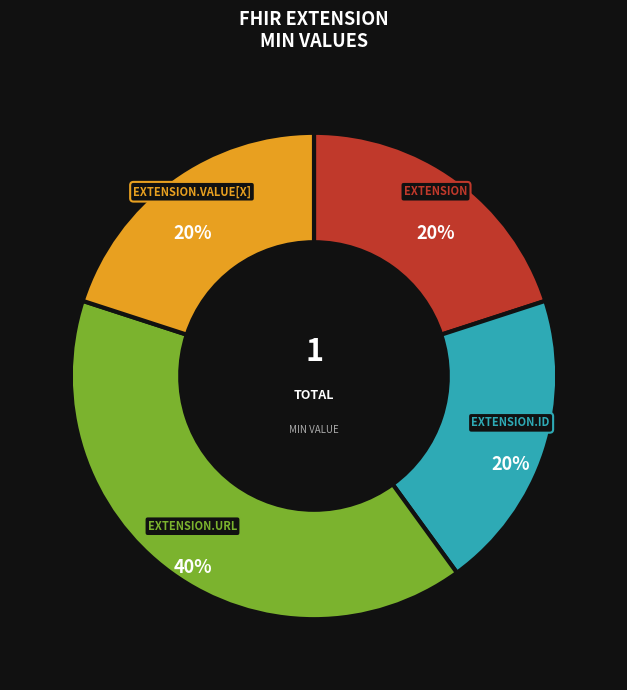

To the nearest percent, what is the difference between the largest and smallest slice percentages?

20%